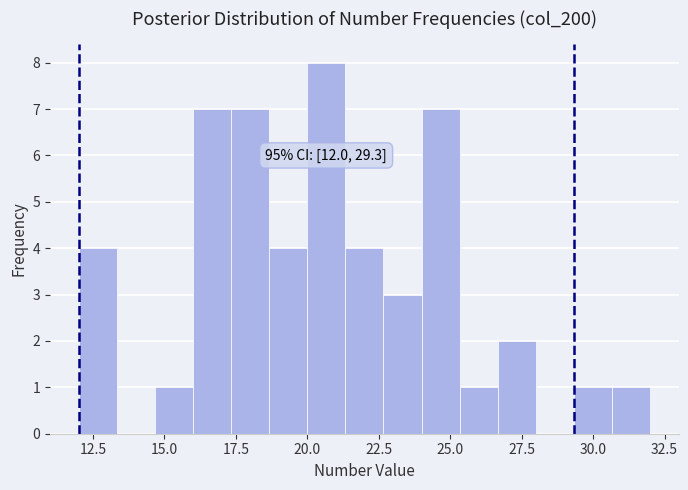

Read against the x-axis, roughly where is the centre of the tallest bar?

20.5